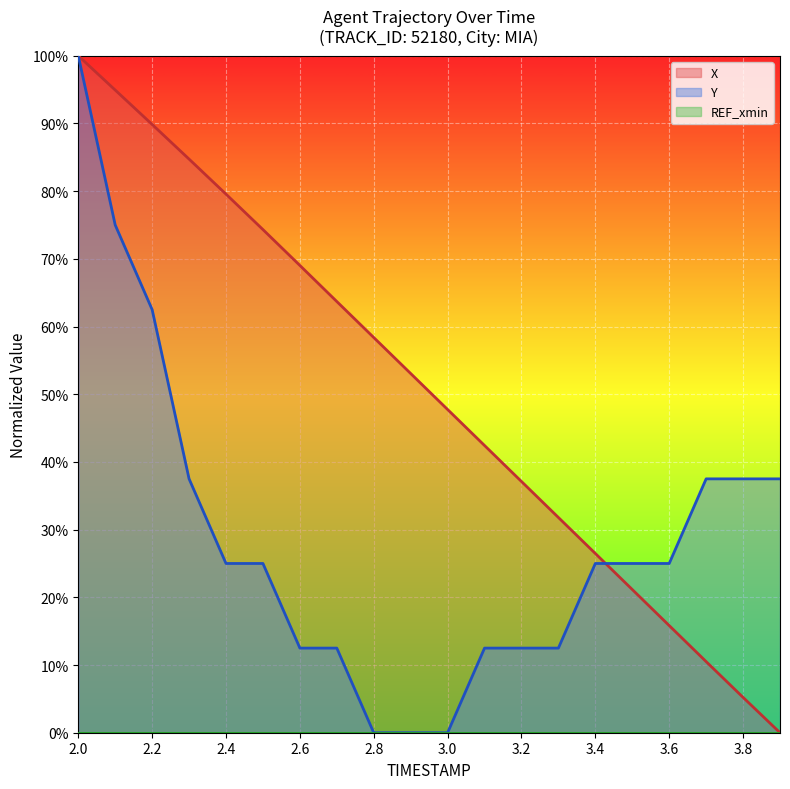

What is the difference between the second highest and minimum values in the Y series?

75.0